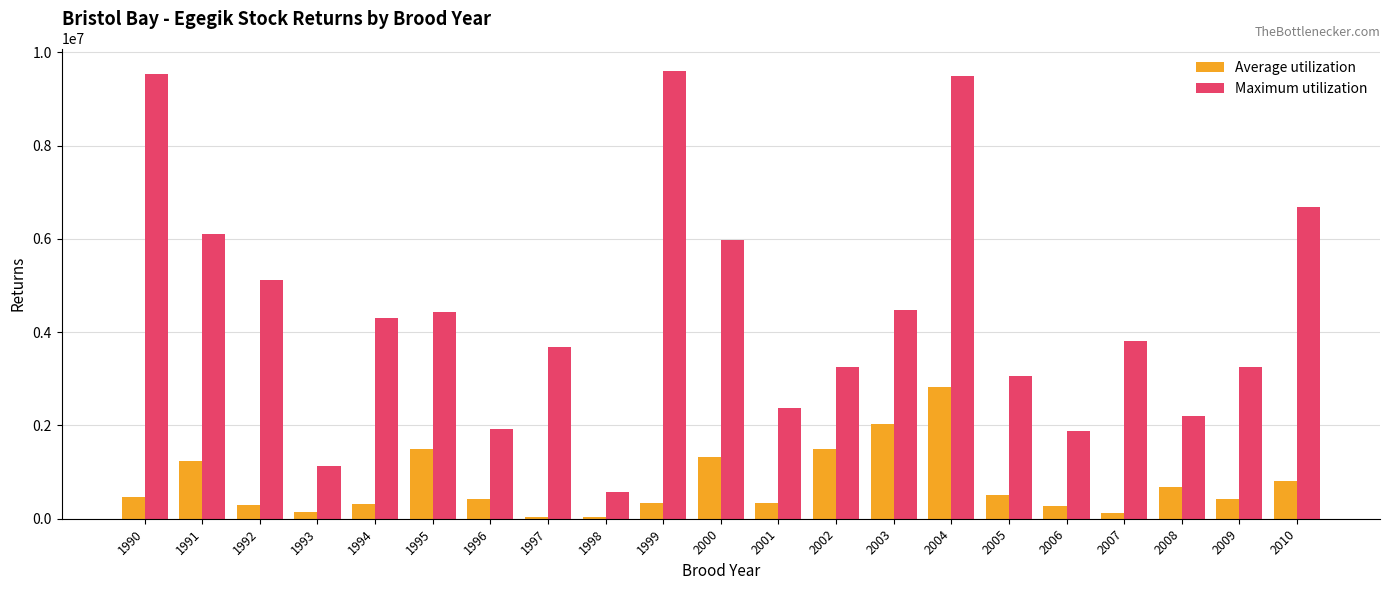

List the series in order of their peak value, highest first.

Maximum utilization, Average utilization